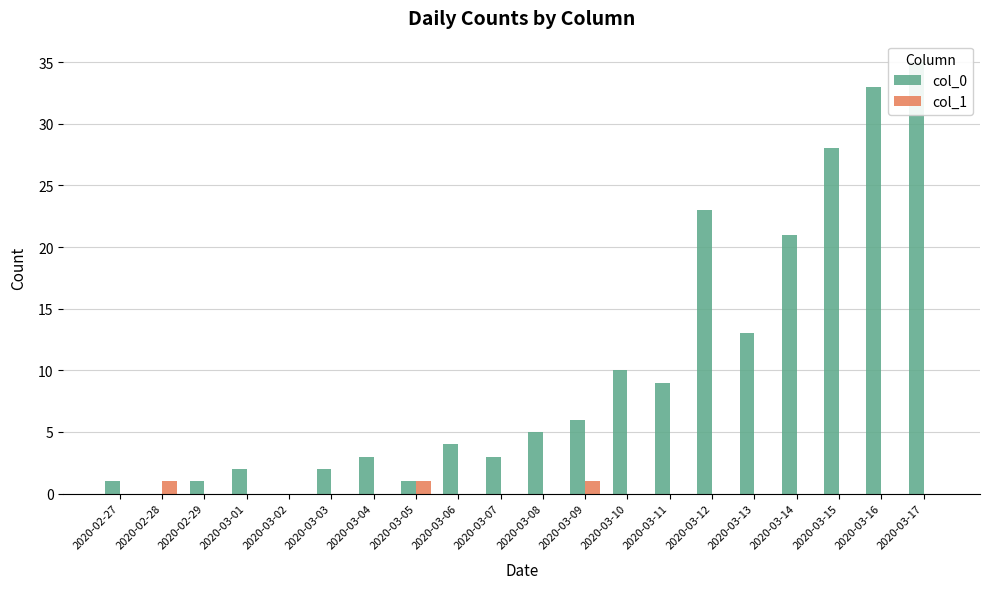

Reading left to right, transcribe all the data shown in this chart.

col_0: 2020-02-27=1	2020-02-28=0	2020-02-29=1	2020-03-01=2	2020-03-02=0	2020-03-03=2	2020-03-04=3	2020-03-05=1	2020-03-06=4	2020-03-07=3	2020-03-08=5	2020-03-09=6	2020-03-10=10	2020-03-11=9	2020-03-12=23	2020-03-13=13	2020-03-14=21	2020-03-15=28	2020-03-16=33	2020-03-17=35
col_1: 2020-02-27=0	2020-02-28=1	2020-02-29=0	2020-03-01=0	2020-03-02=0	2020-03-03=0	2020-03-04=0	2020-03-05=1	2020-03-06=0	2020-03-07=0	2020-03-08=0	2020-03-09=1	2020-03-10=0	2020-03-11=0	2020-03-12=0	2020-03-13=0	2020-03-14=0	2020-03-15=0	2020-03-16=0	2020-03-17=0